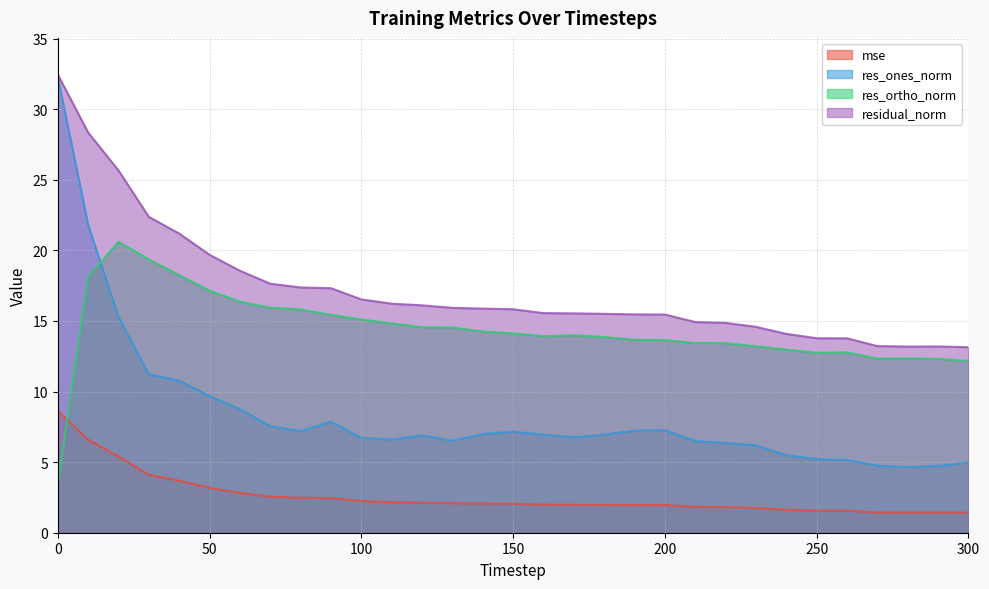

Is the value of res_ortho_norm at 200 greater than the value of res_ones_norm at 290?

Yes